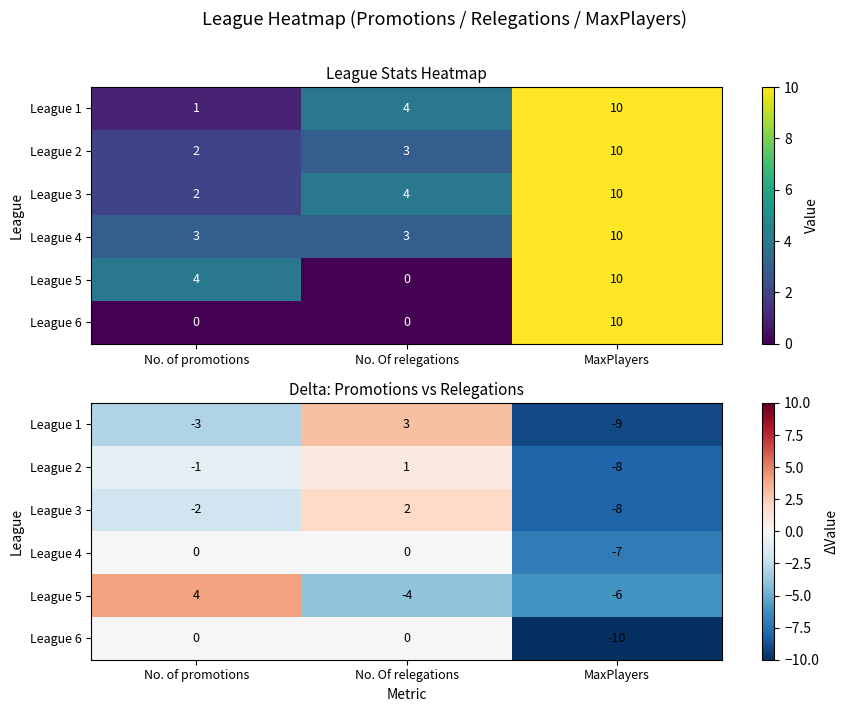

List the series in order of their peak value, highest first.

League 5, League 1, League 3, League 2, League 4, League 6